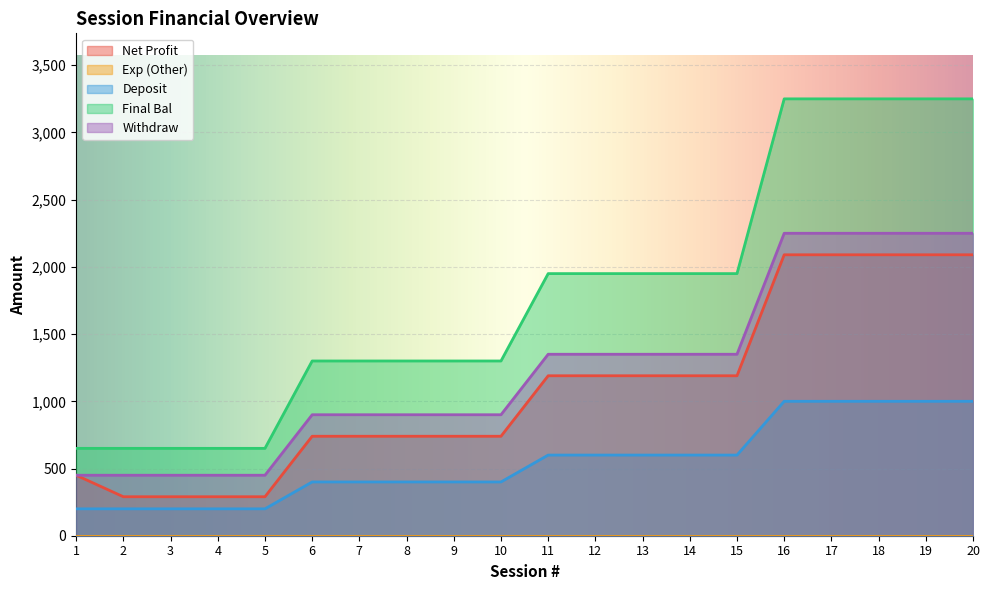

What is the difference between the maximum and second lowest values in the Final Bal series?

2600